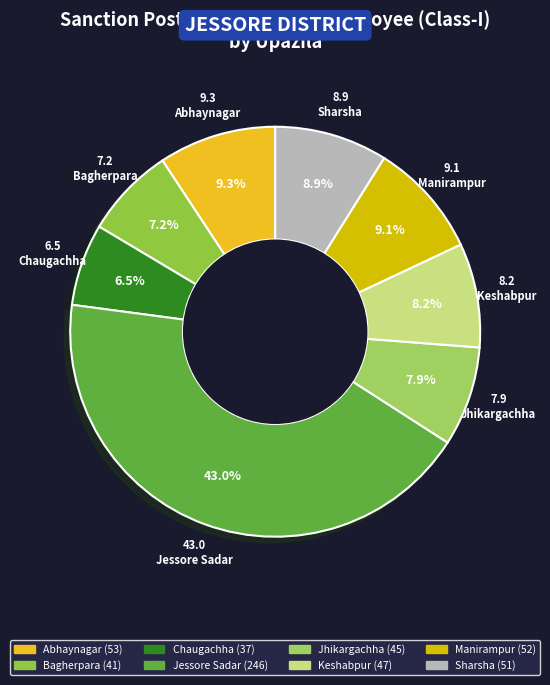

How many slices are in this pie chart?

8